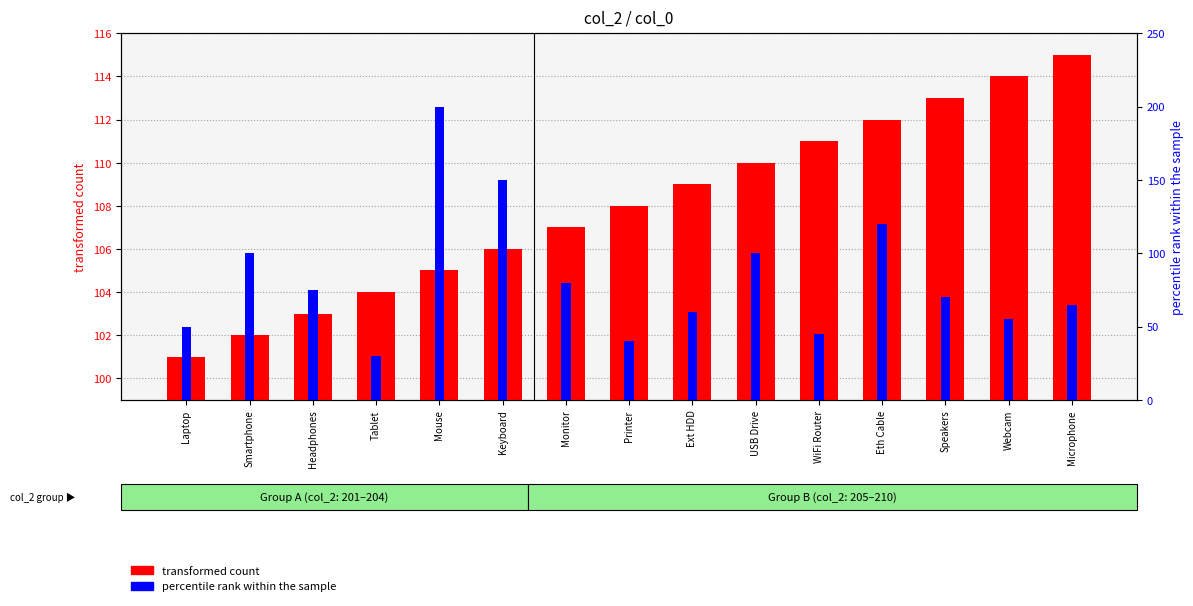

Which category has the lowest value in the transformed count series?

Laptop